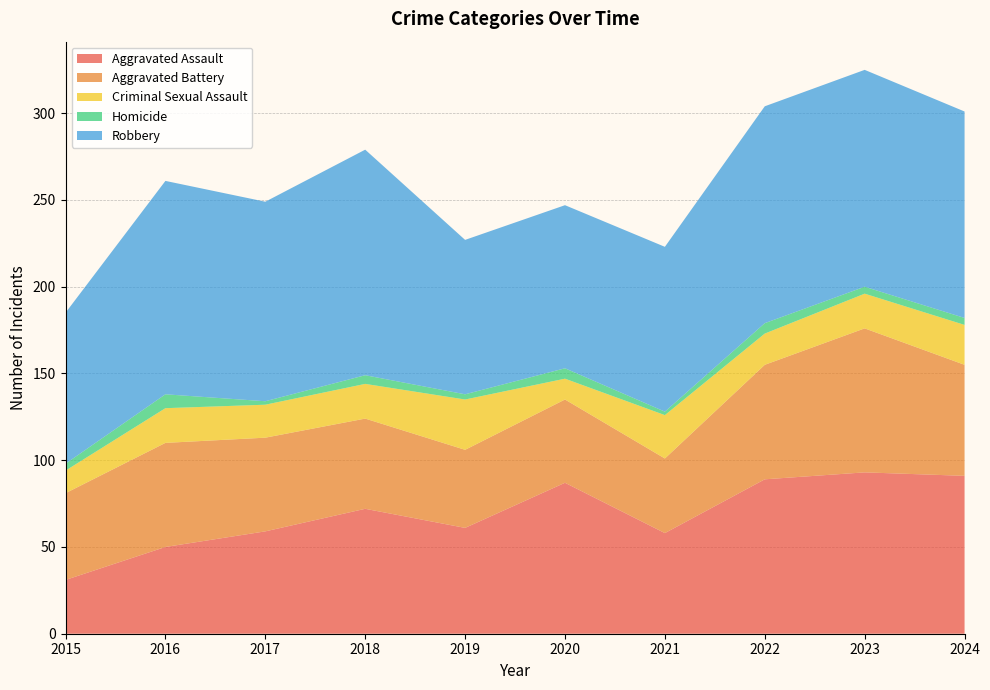

Reading right to left, list all the values displayed in this chart.

Aggravated Assault: 2024=91	2023=93	2022=89	2021=58	2020=87	2019=61	2018=72	2017=59	2016=50	2015=31
Aggravated Battery: 2024=64	2023=83	2022=66	2021=43	2020=48	2019=45	2018=52	2017=54	2016=60	2015=50
Criminal Sexual Assault: 2024=23	2023=20	2022=18	2021=25	2020=12	2019=29	2018=20	2017=19	2016=20	2015=13
Homicide: 2024=4	2023=4	2022=6	2021=2	2020=6	2019=3	2018=5	2017=2	2016=8	2015=4
Robbery: 2024=119	2023=125	2022=125	2021=95	2020=94	2019=89	2018=130	2017=115	2016=123	2015=87